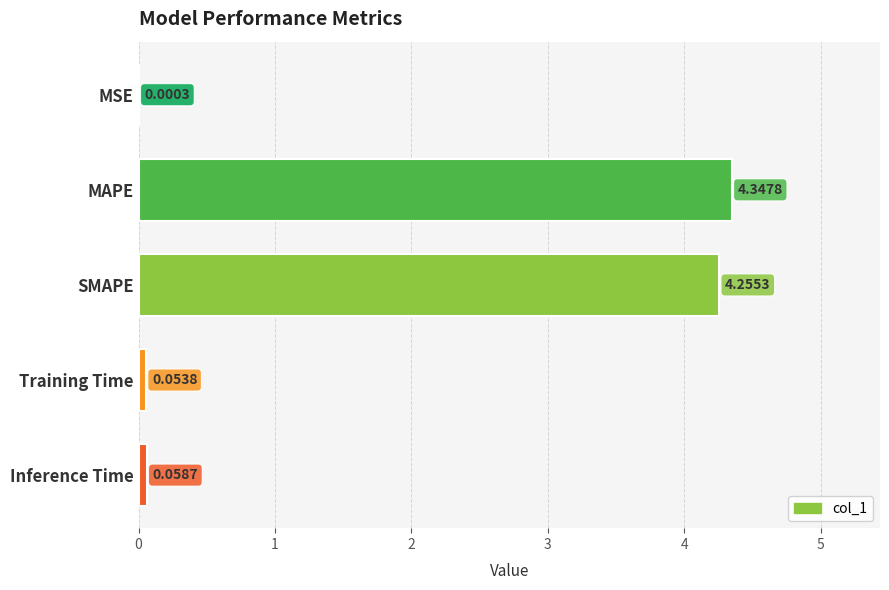

Where is the data nearest to the value 2?

Inference Time